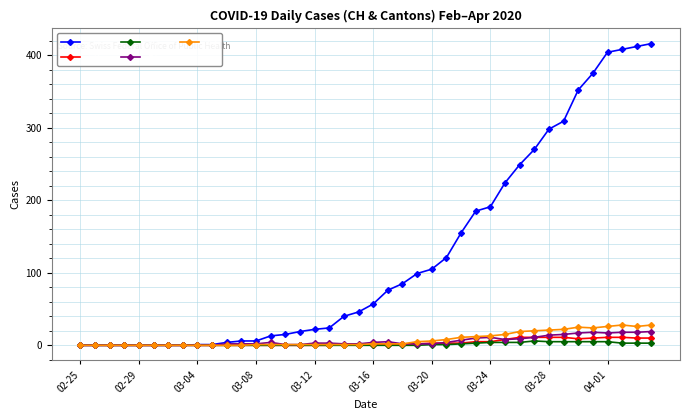

At how many categories does at least one series exceed 147?

14